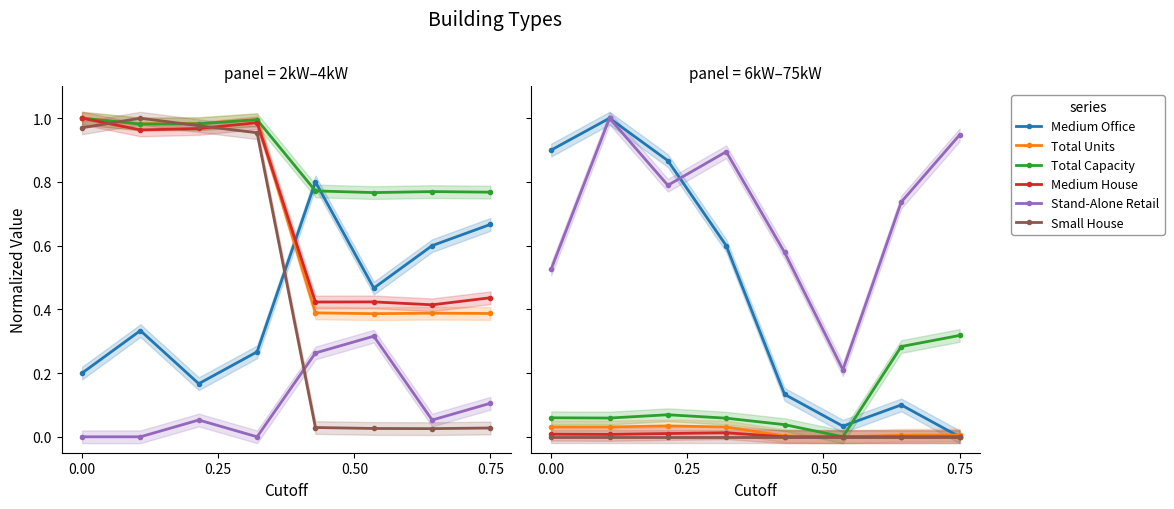

What are all the series names shown in the legend?

Medium Office, Total Units, Total Capacity, Medium House, Stand-Alone Retail, Small House